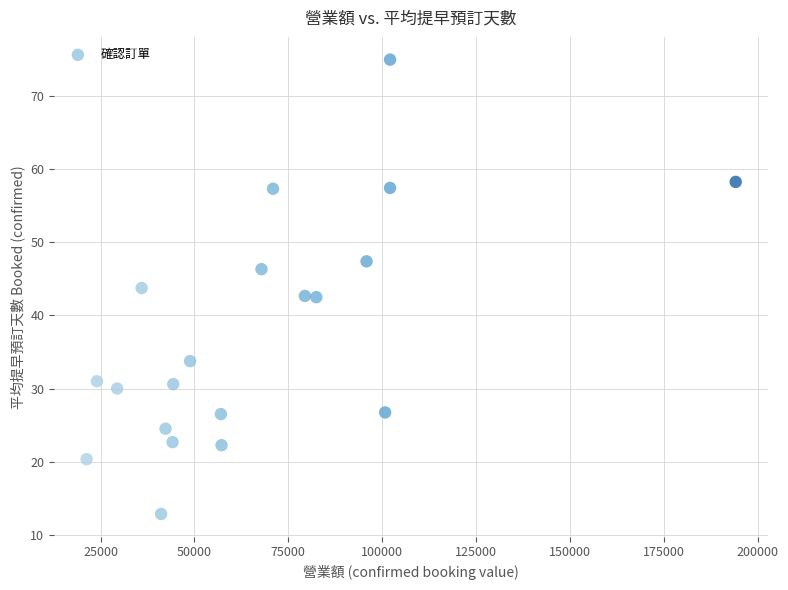

What is the range of X values (max minus min)?

172904.0